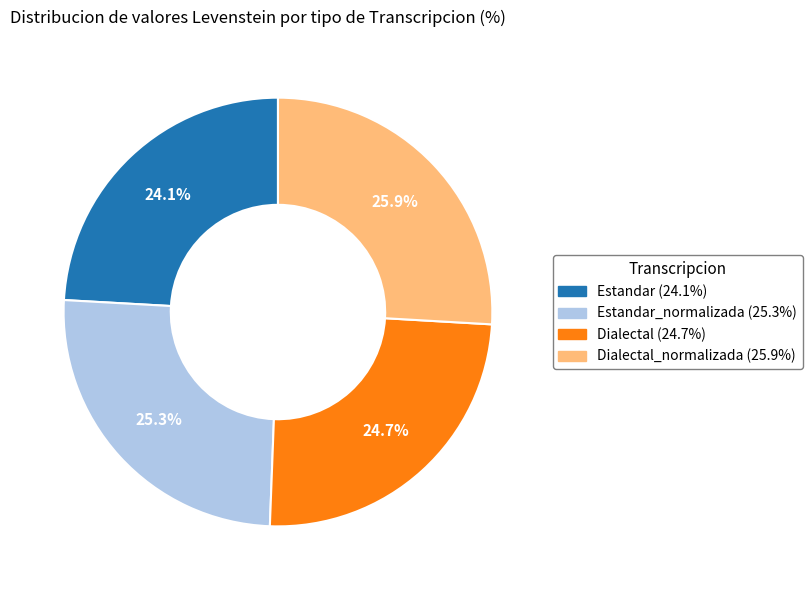

How many slices are in this pie chart?

4